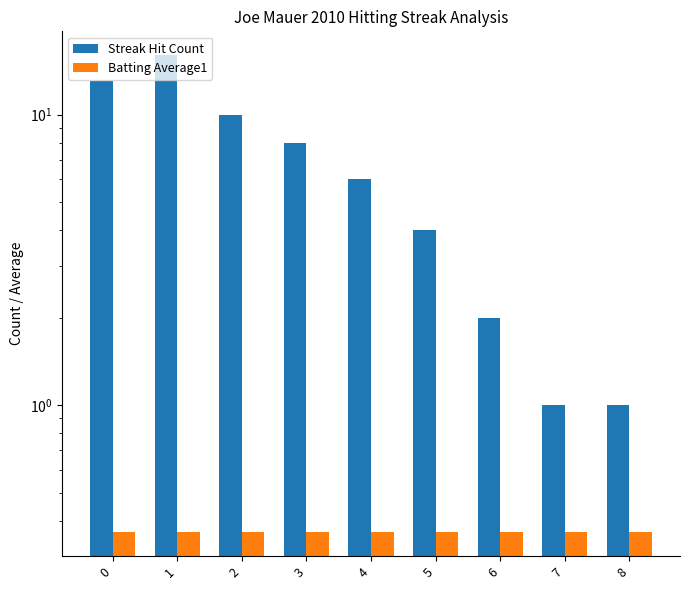

What is the sum of the Streak Hit Count values at 3 and 8?

9.0